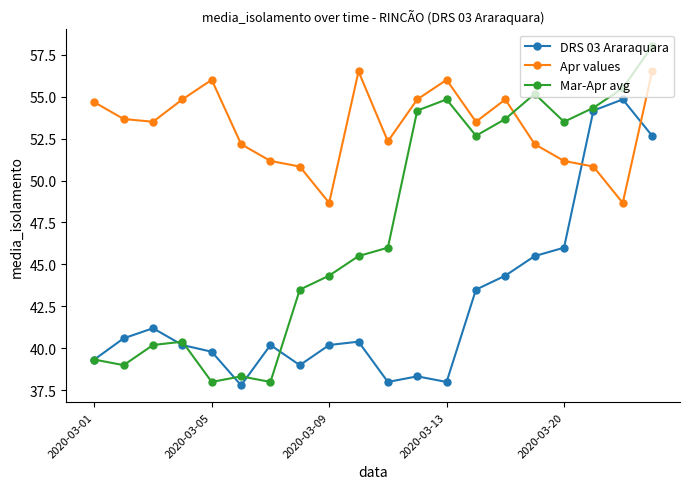

What is the highest value of the DRS 03 Araraquara series?

54.8